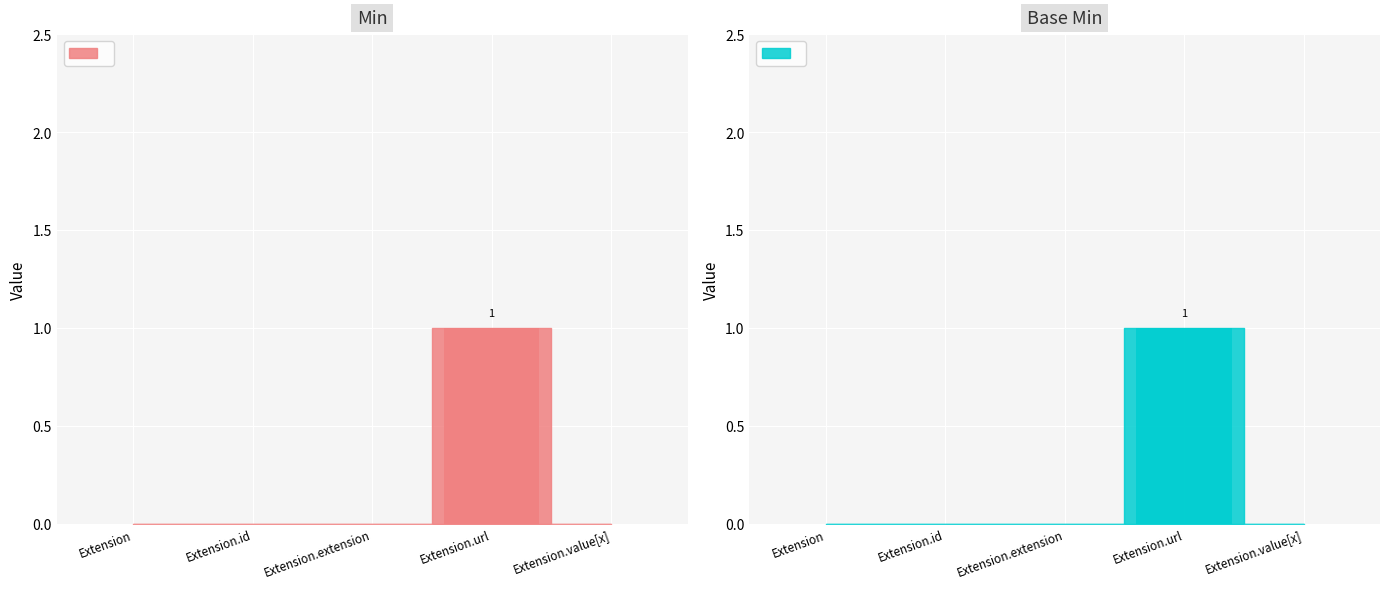

Is it true that Base Min equals 0 at Extension.value[x]?

True